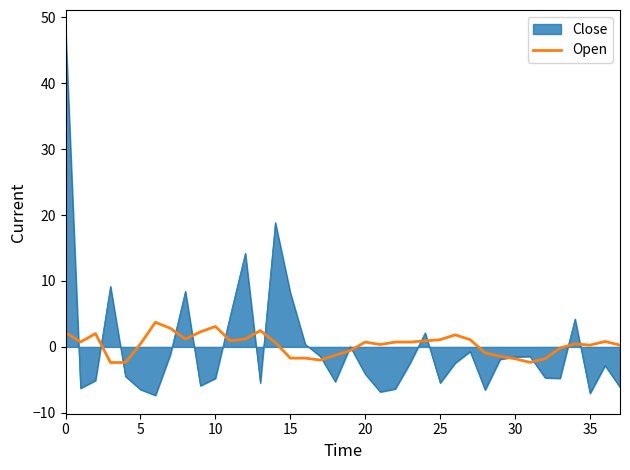

Which series has the largest range (max minus min)?

Close